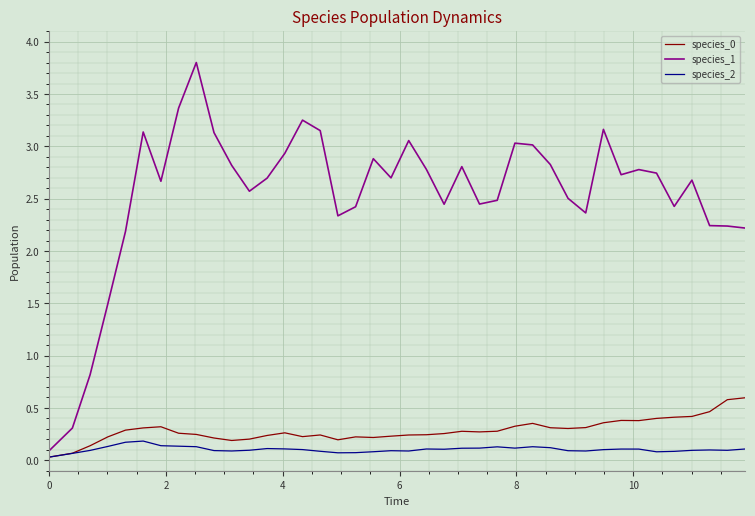

What is the highest value of the species_0 series?

0.6